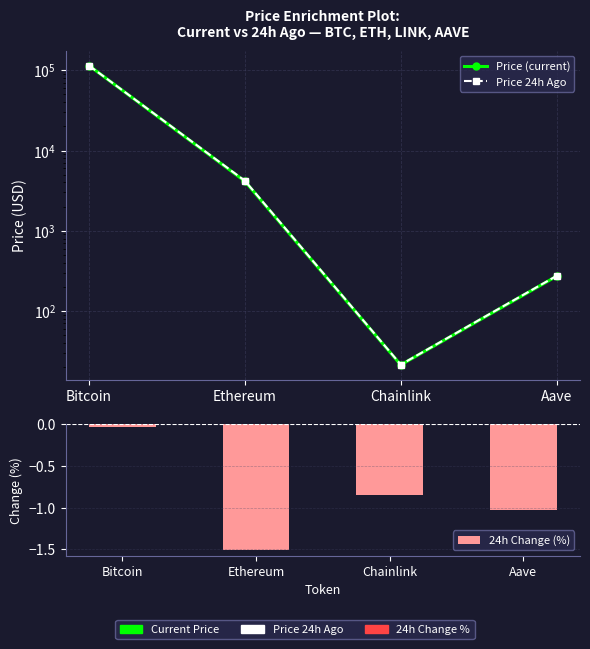

What is the value of the Price (current) bar at the 3rd from the left?

21.3